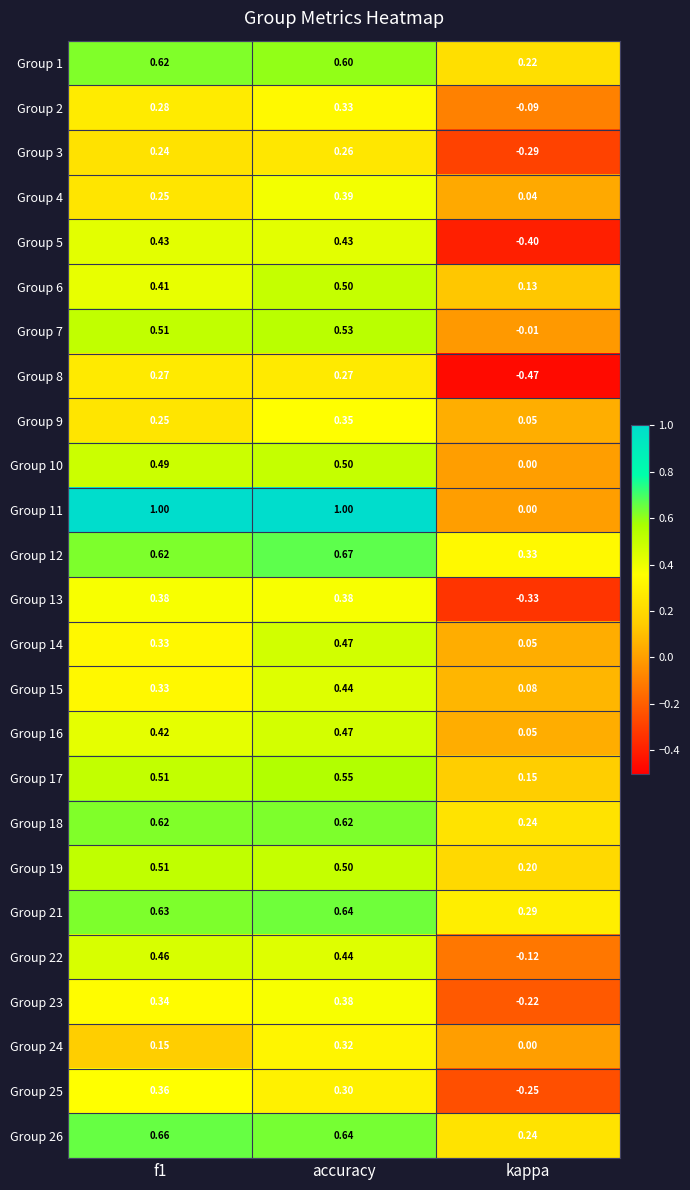

At how many categories does at least one series exceed 0?

3